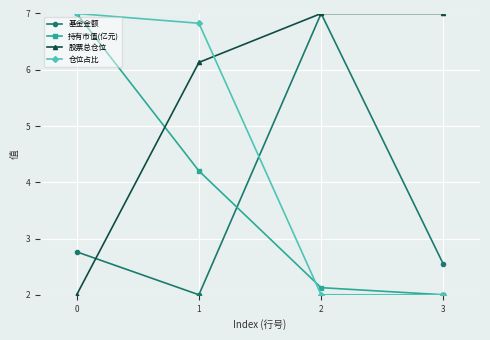

At which category is the sum across all series the highest?

1